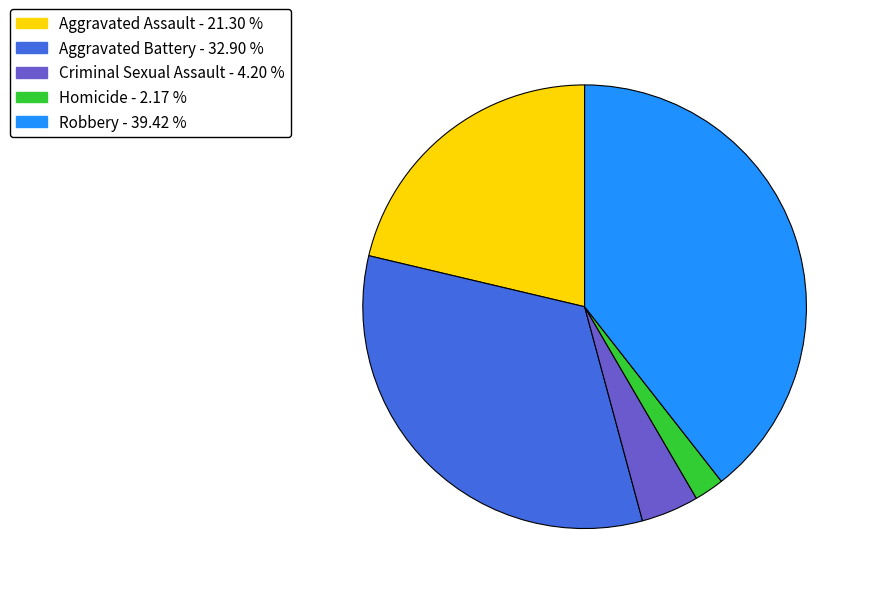

Approximately how many times larger is the value at Robbery compared to Aggravated Battery?

1.2